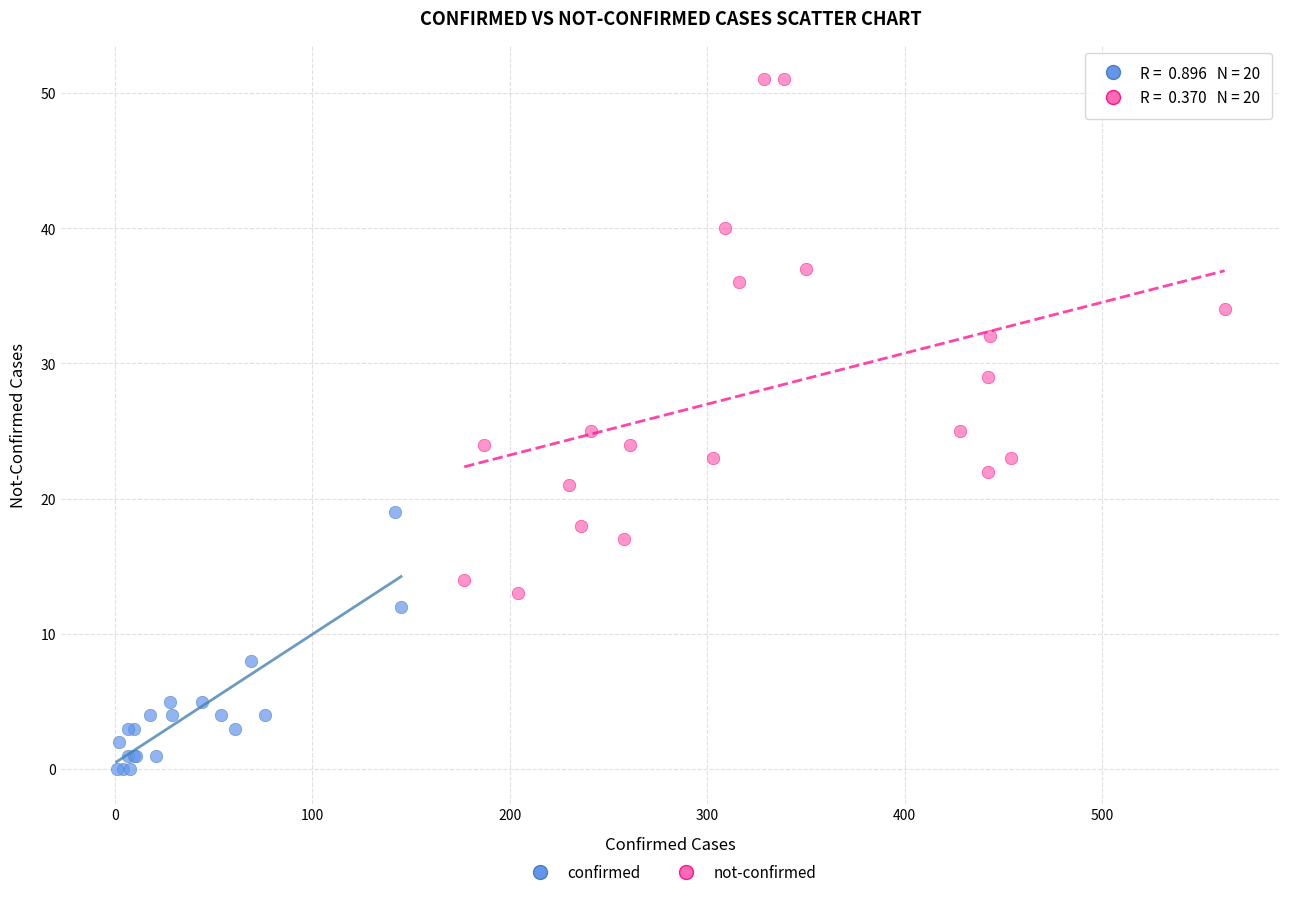

Which series contains the lowest Y value?

confirmed